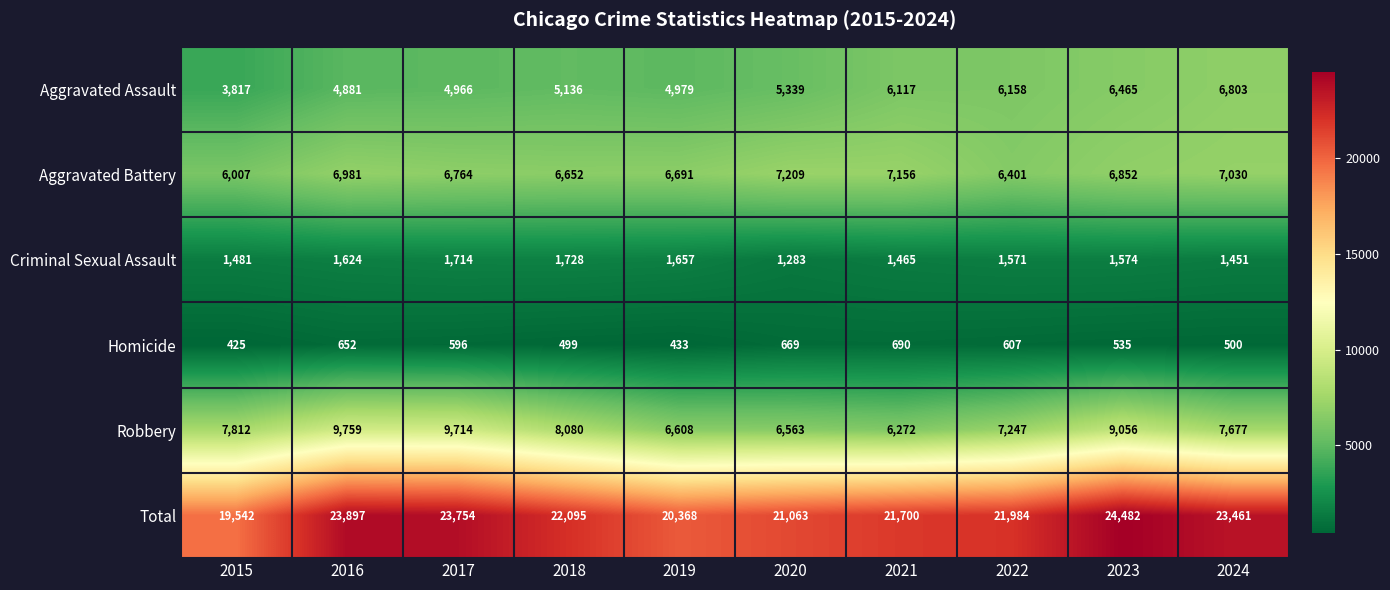

What is the difference between the highest and lowest values at 2021?

21010